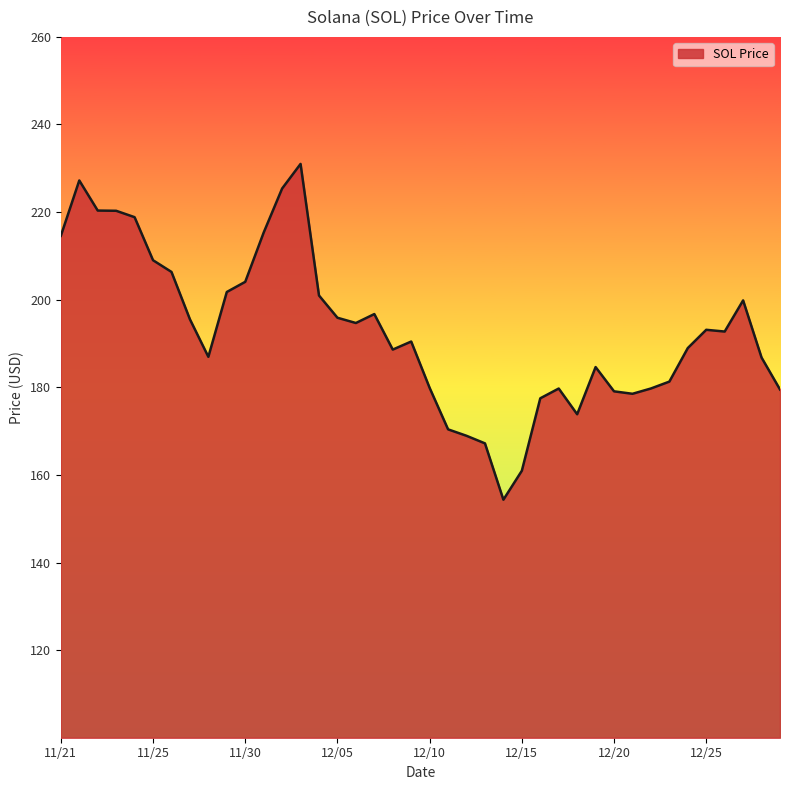

Does the chart display data point markers on the line(s)?

No